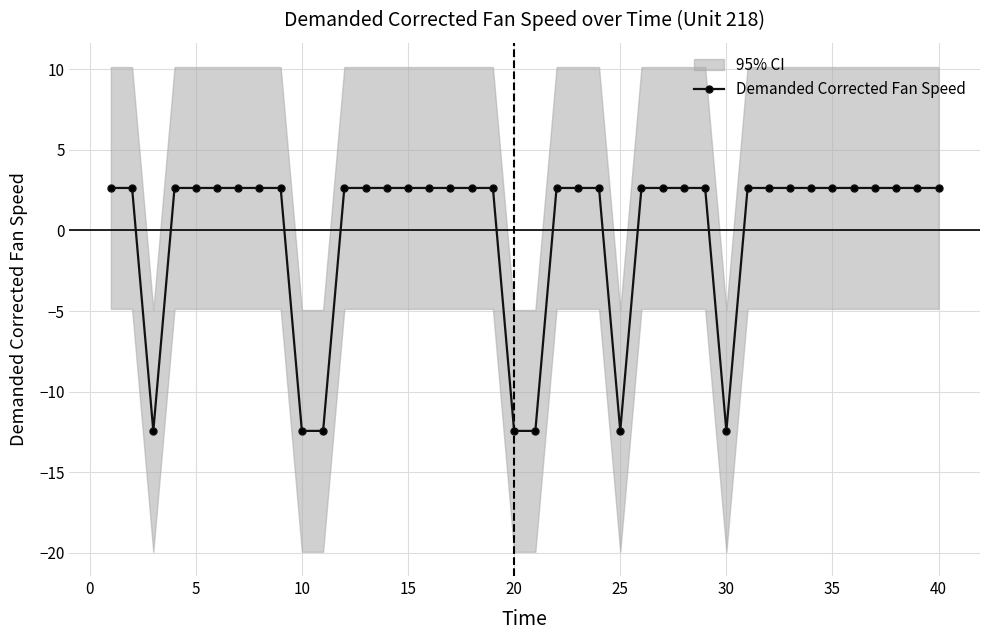

What is the lowest value of the Demanded Corrected Fan Speed series?

-12.4